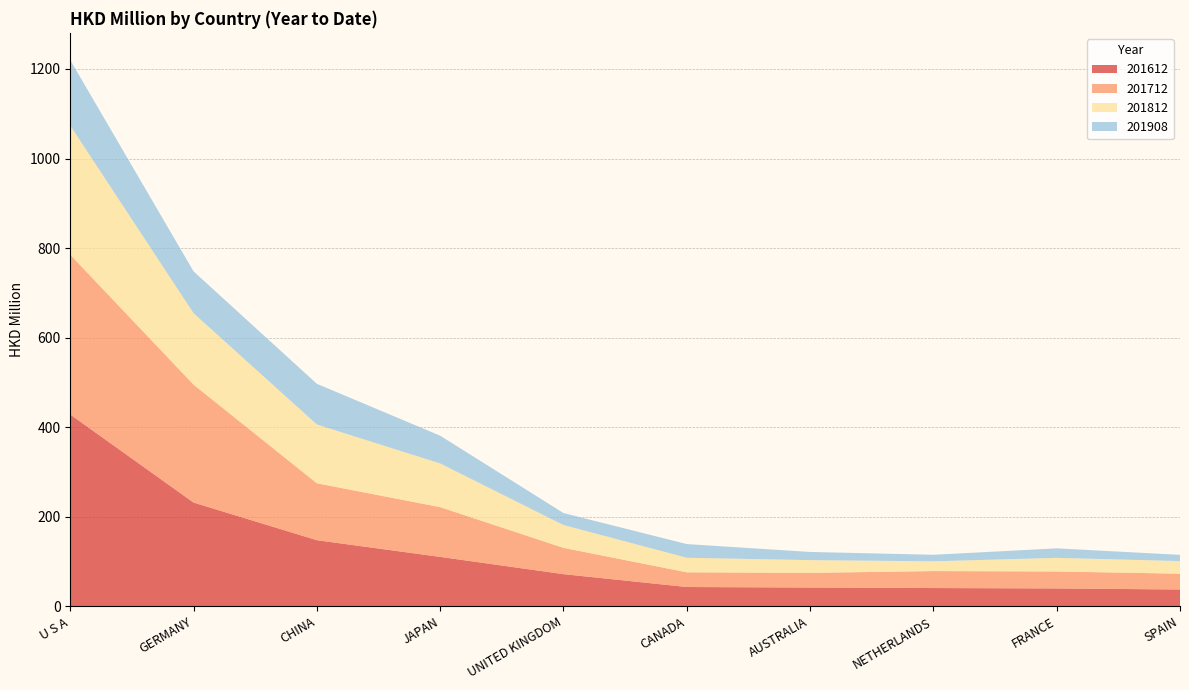

Reading right to left, extract all data points from this chart.

201612: SPAIN=37.6	FRANCE=39.9	NETHERLANDS=40.8	AUSTRALIA=42.0	CANADA=43.2	UNITED KINGDOM=71.9	JAPAN=110.4	CHINA=147.7	GERMANY=231.7	U S A=428.4
201712: SPAIN=35.3	FRANCE=37.9	NETHERLANDS=37.9	AUSTRALIA=32.8	CANADA=32.8	UNITED KINGDOM=58.7	JAPAN=111.1	CHINA=127.1	GERMANY=263.3	U S A=356.7
201812: SPAIN=28.2	FRANCE=30.5	NETHERLANDS=21.8	AUSTRALIA=28.5	CANADA=32.5	UNITED KINGDOM=51.0	JAPAN=97.5	CHINA=131.3	GERMANY=159.4	U S A=288.4
201908: SPAIN=13.9	FRANCE=21.2	NETHERLANDS=14.6	AUSTRALIA=18.2	CANADA=30.5	UNITED KINGDOM=26.7	JAPAN=62.0	CHINA=90.8	GERMANY=93.4	U S A=146.2